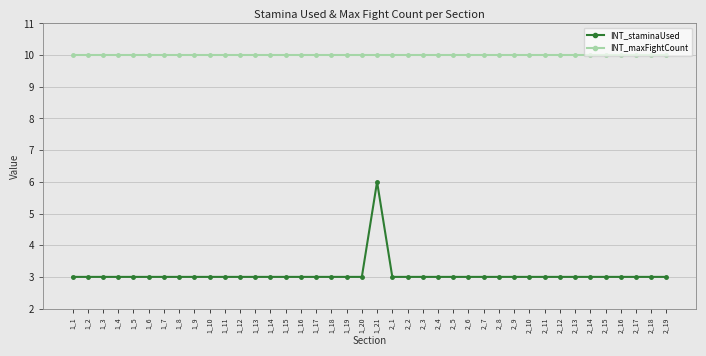

What is the minimum value for INT_maxFightCount?

10